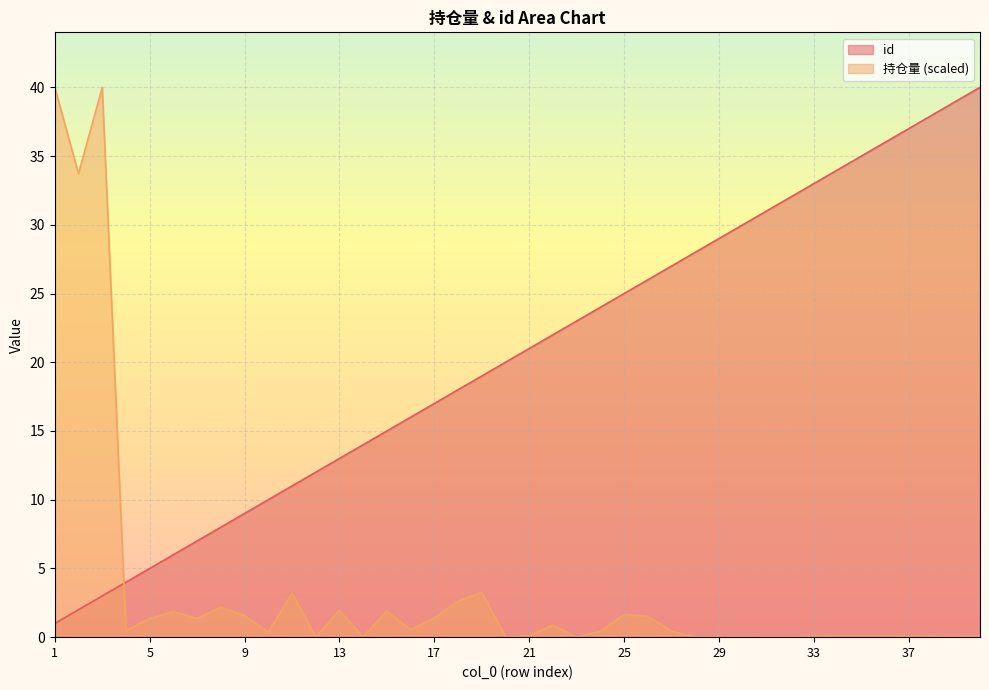

Is it true that id equals 19.0 at 19?

True